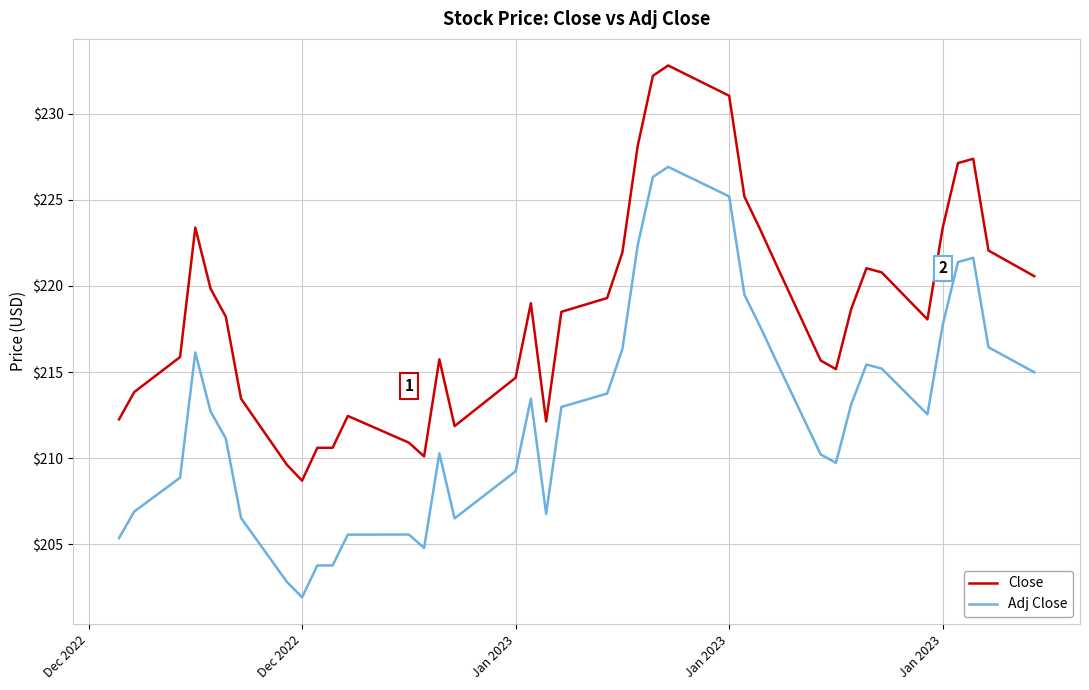

What is the greatest value displayed?

232.8